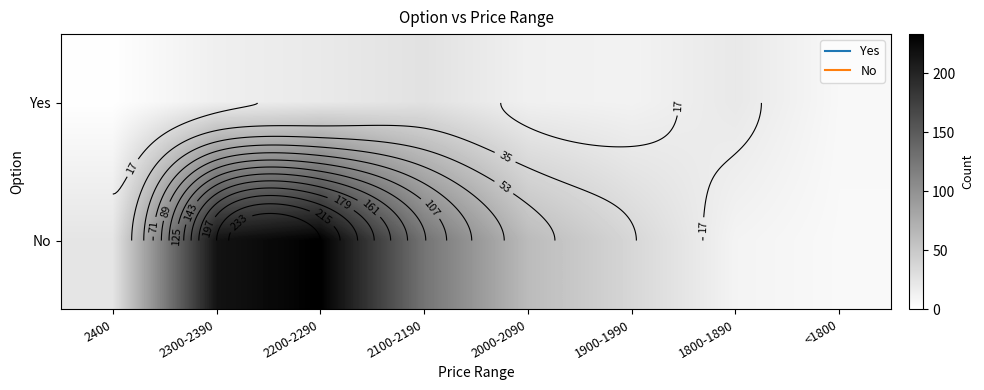

At which label does No first exceed 62?

2300-2390